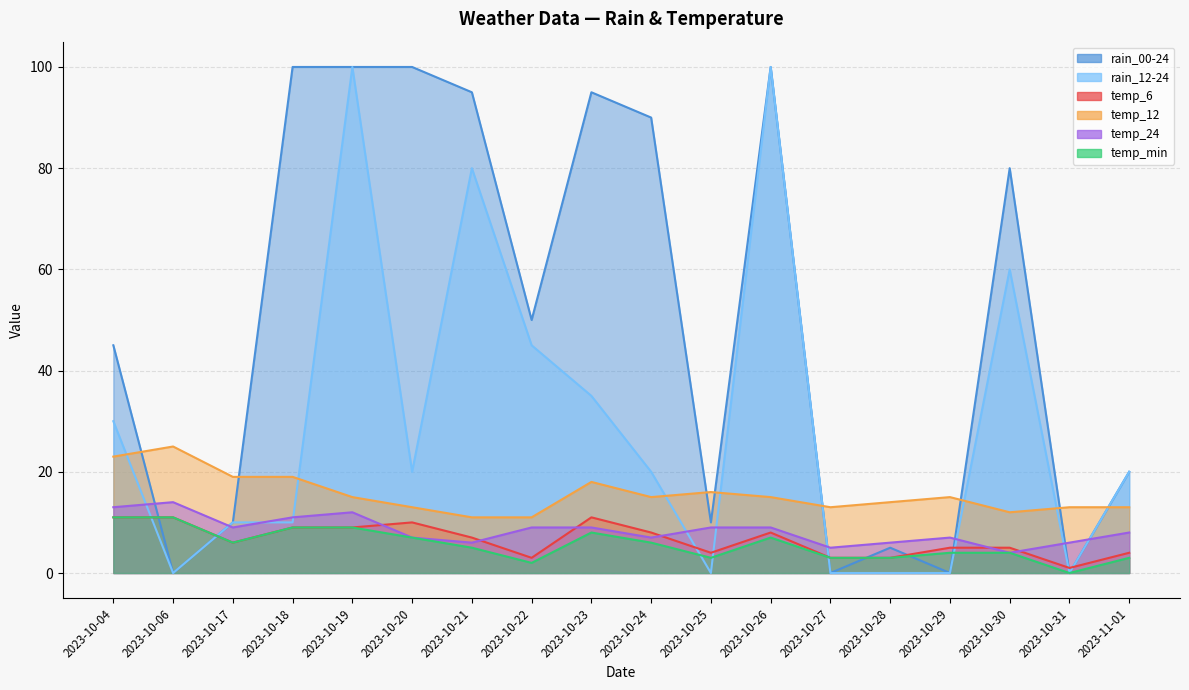

Between 2023-10-04 and 2023-10-28, which is larger?

2023-10-04